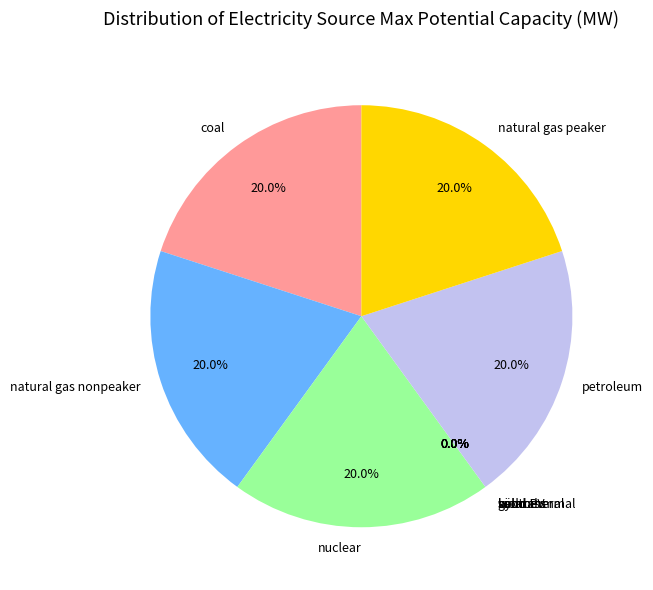

Is there any slice that represents more than half of the pie?

No